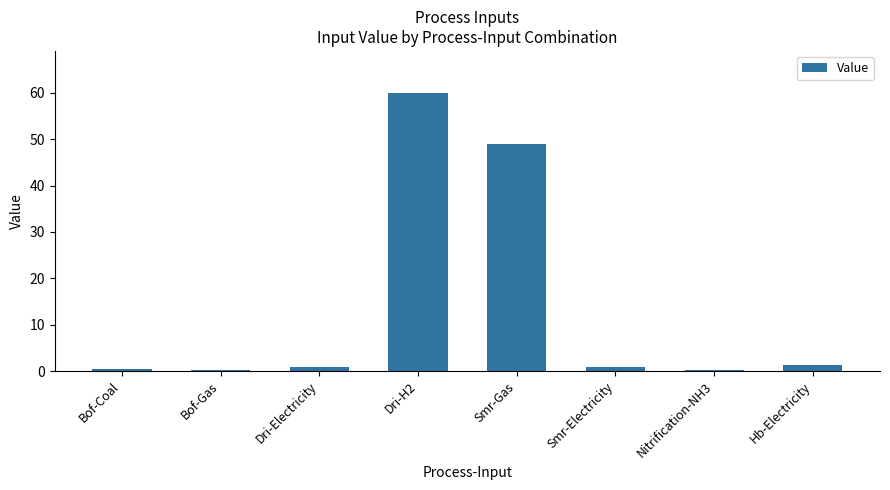

What is the sum of all values?

113.2